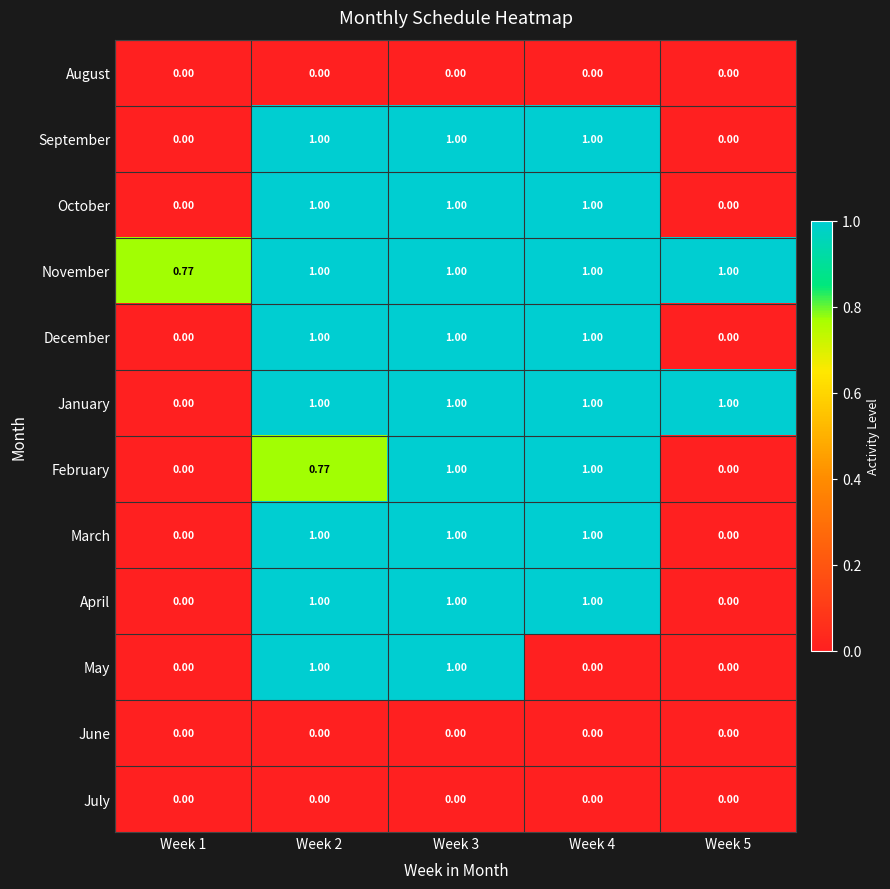

Which series has the largest total across all categories?

November